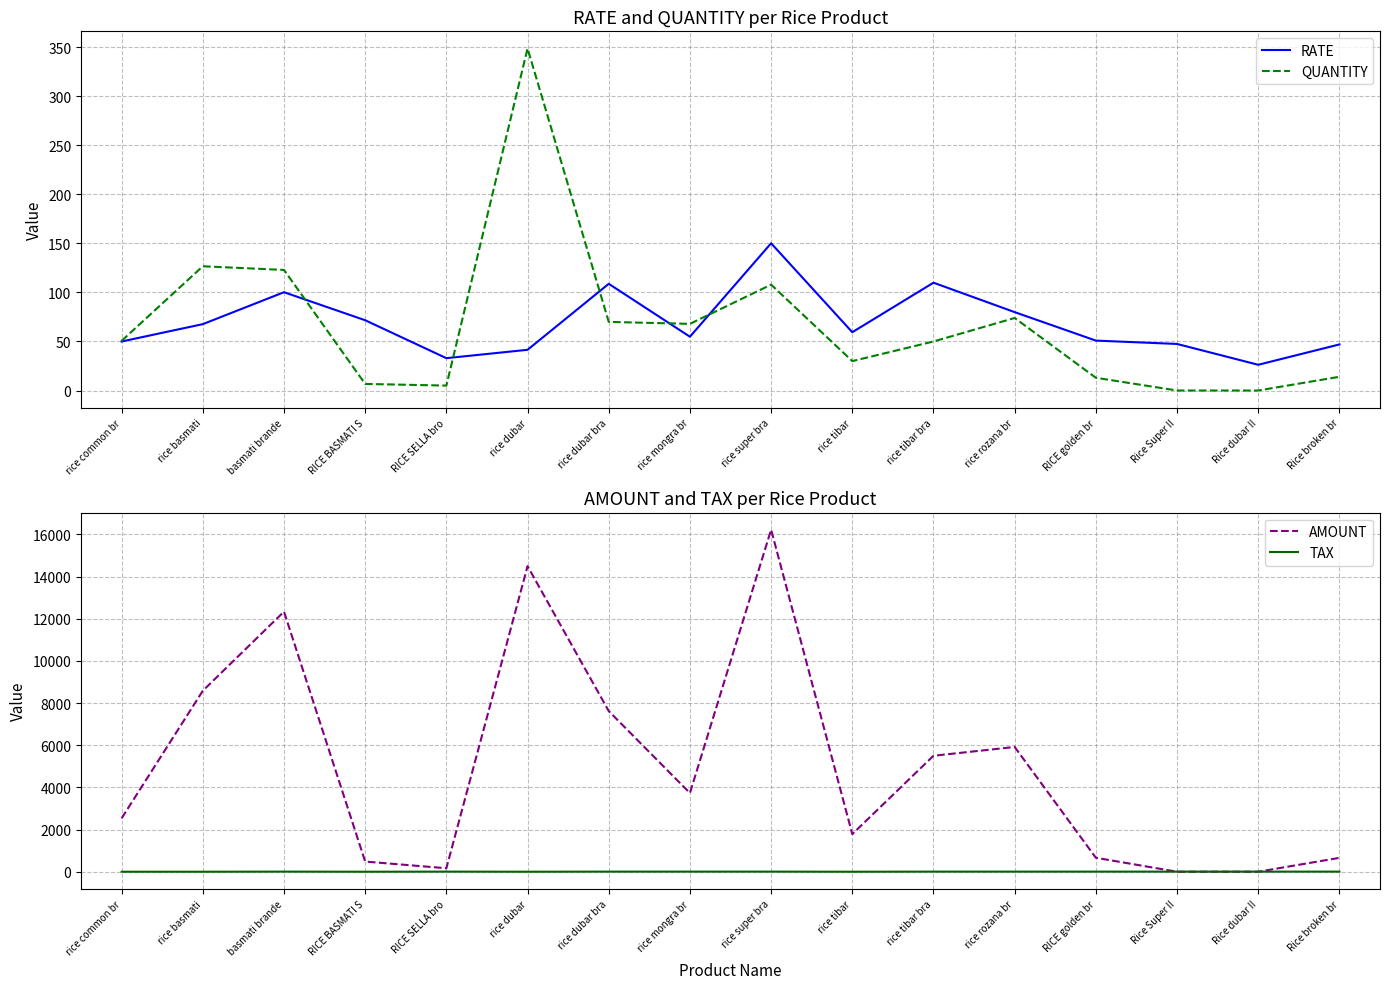

What is the approximate value of TAX at Rice broken br?

5.0